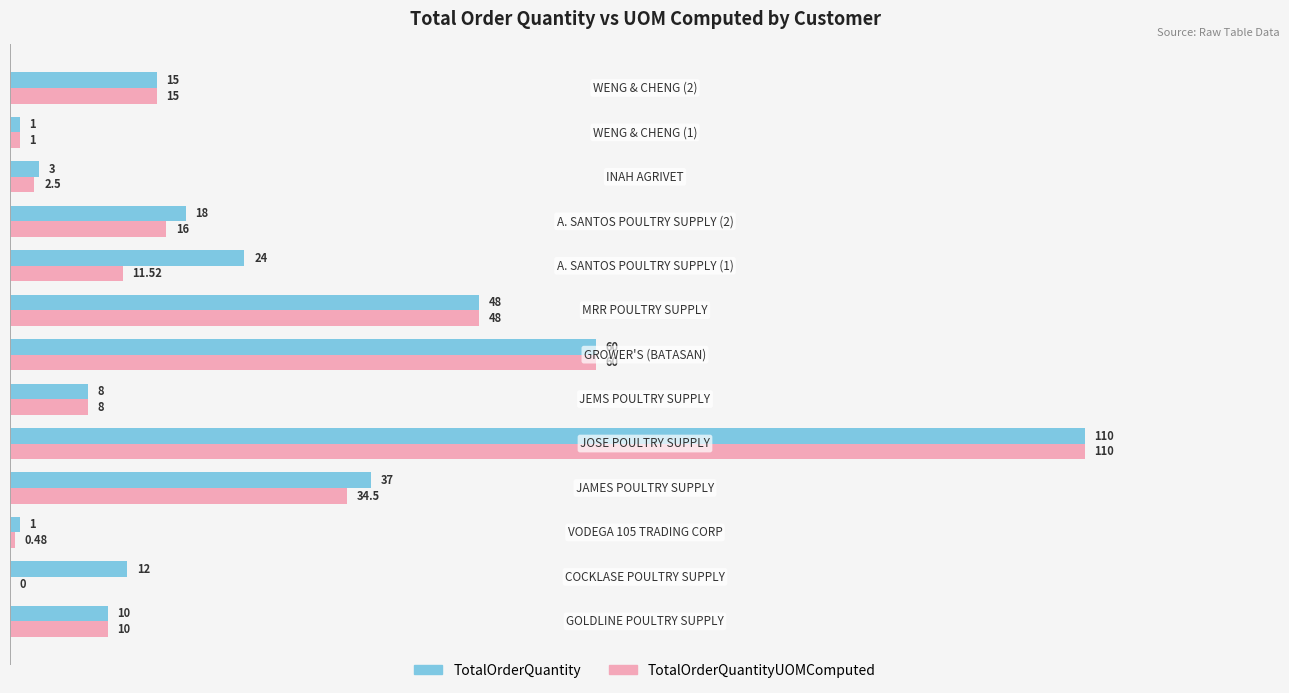

What is the average value of the TotalOrderQuantity series?

26.7